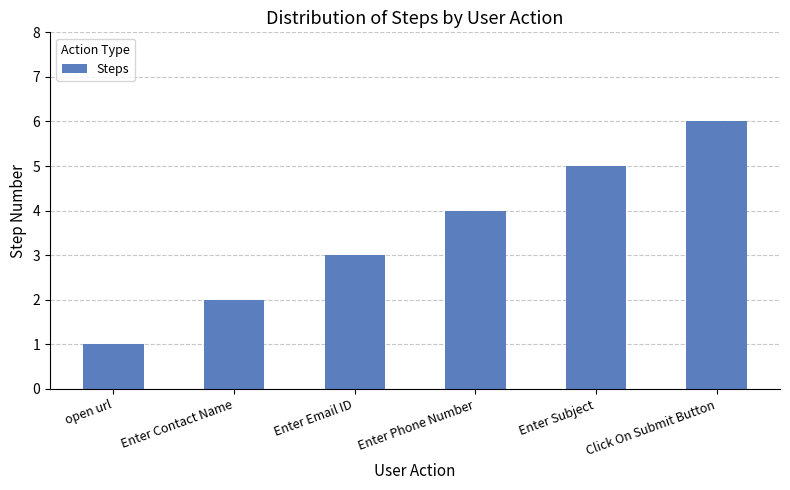

Which category has the lowest value across all series?

open url